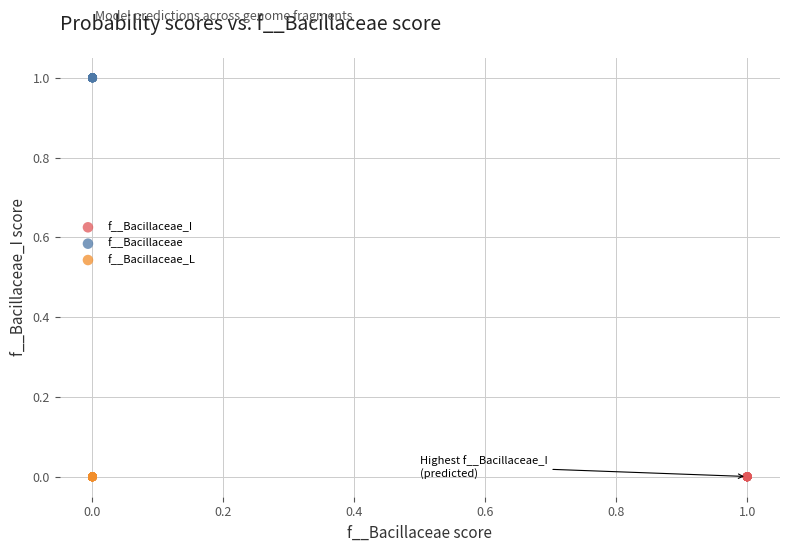

Which series reaches the maximum Y coordinate?

f__Bacillaceae